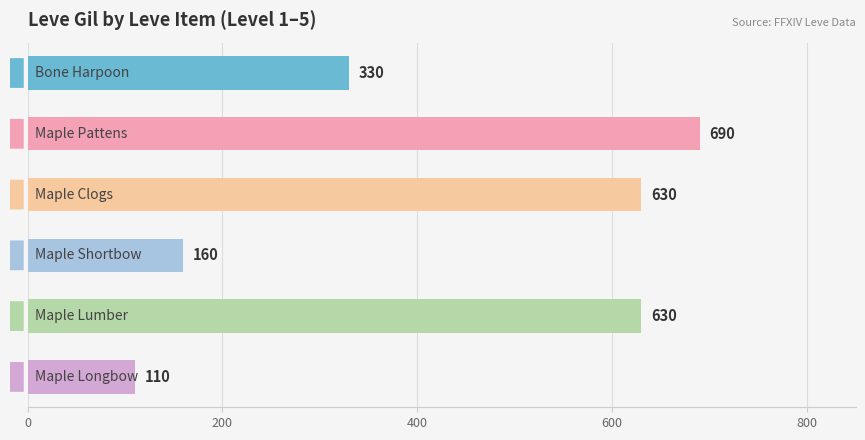

Count the number of categories in the chart.

6